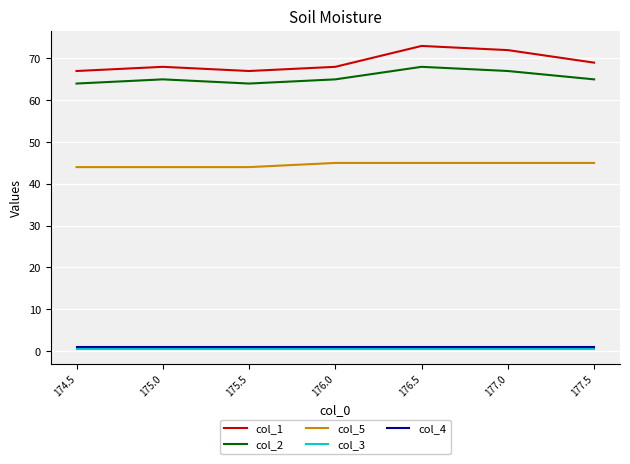

Which series has the largest total across all categories?

col_1